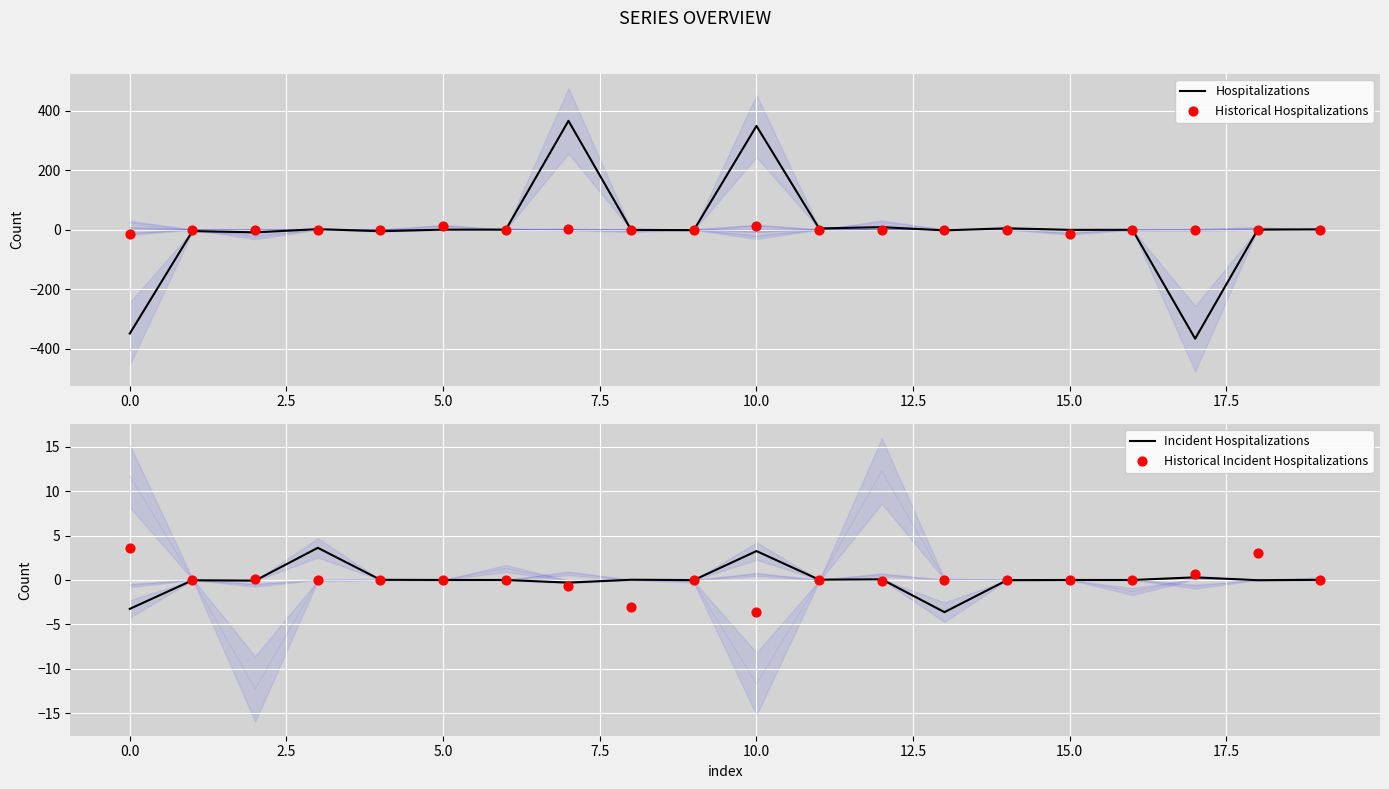

At how many categories does at least one series exceed -97?

20